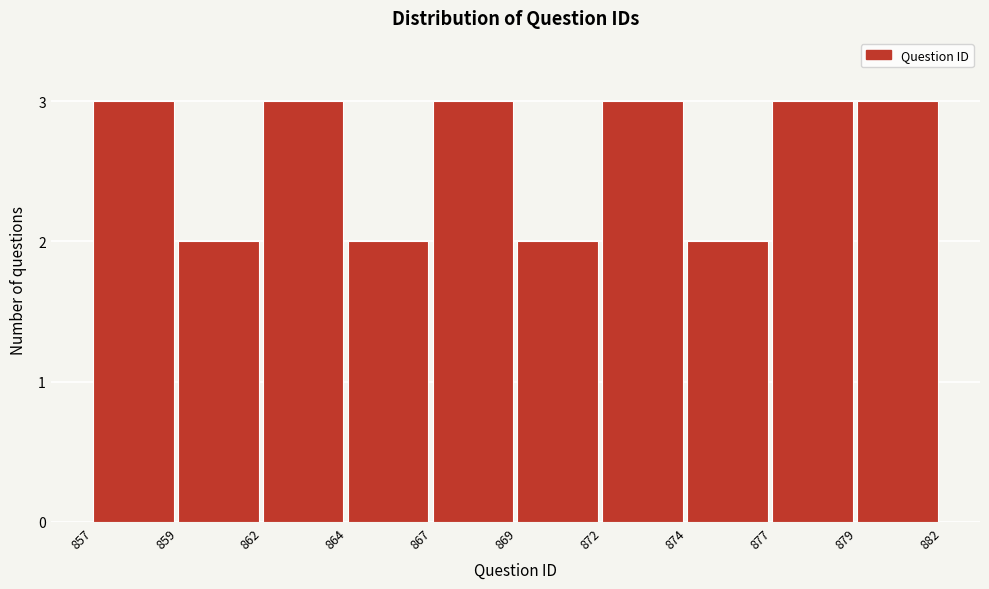

Reading left to right, list all the values displayed in this chart.

3	2	3	2	3	2	3	2	3	3